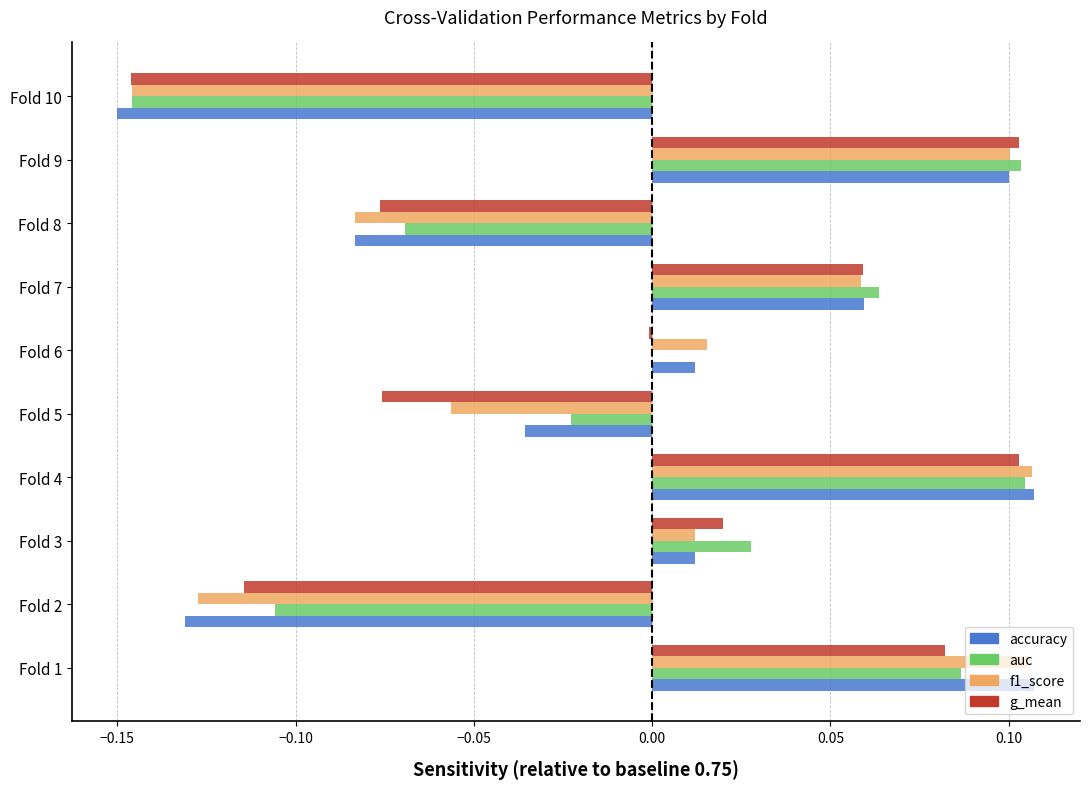

Between Fold 6 and Fold 9, which series saw the biggest shift?

g_mean